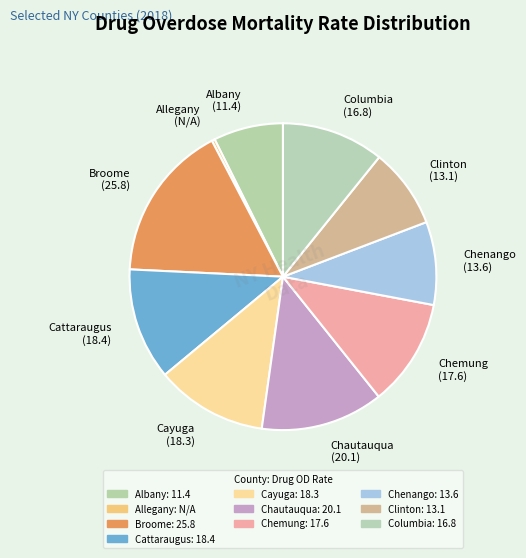

Which slice is the largest?

Broome